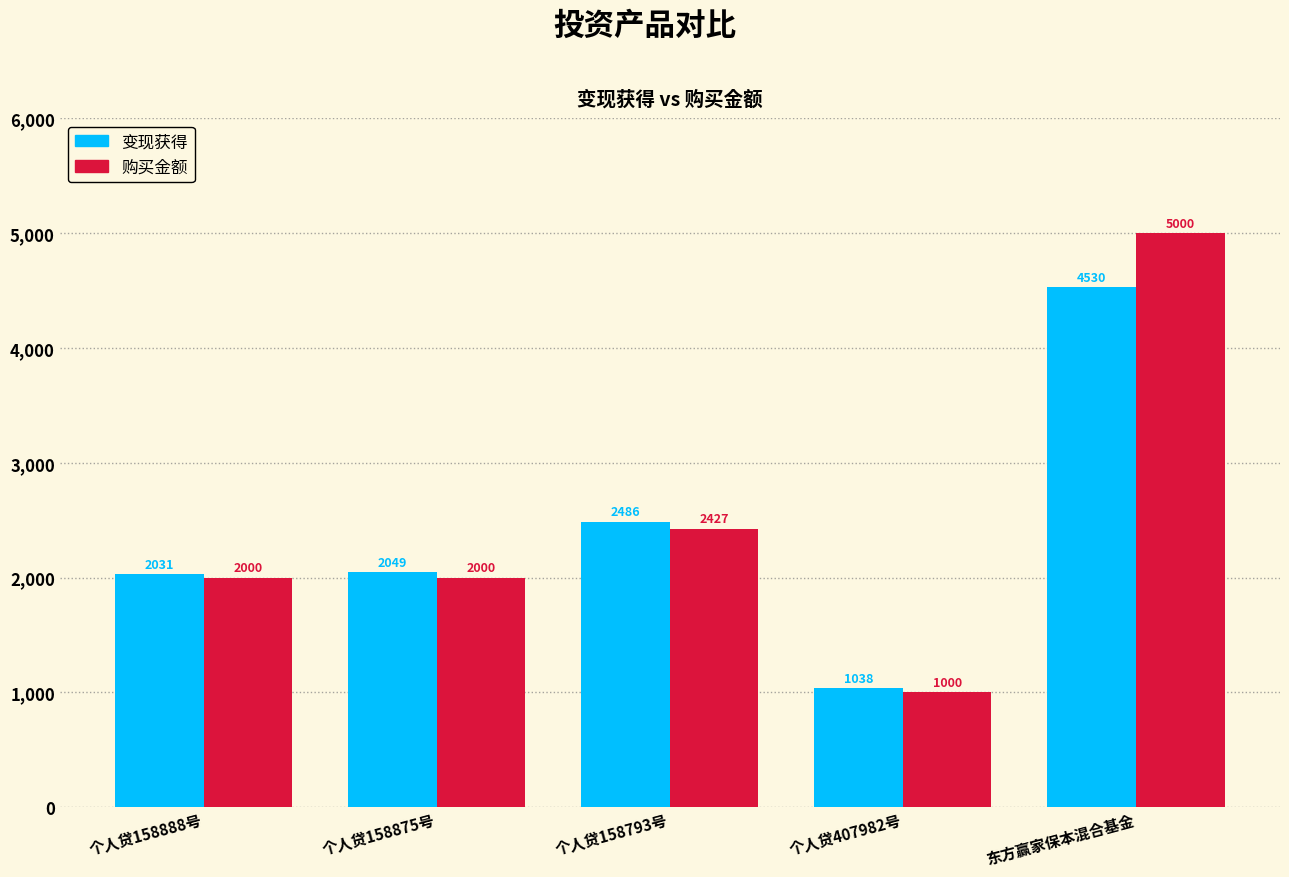

What is the average value of the 购买金额 series?

2485.4